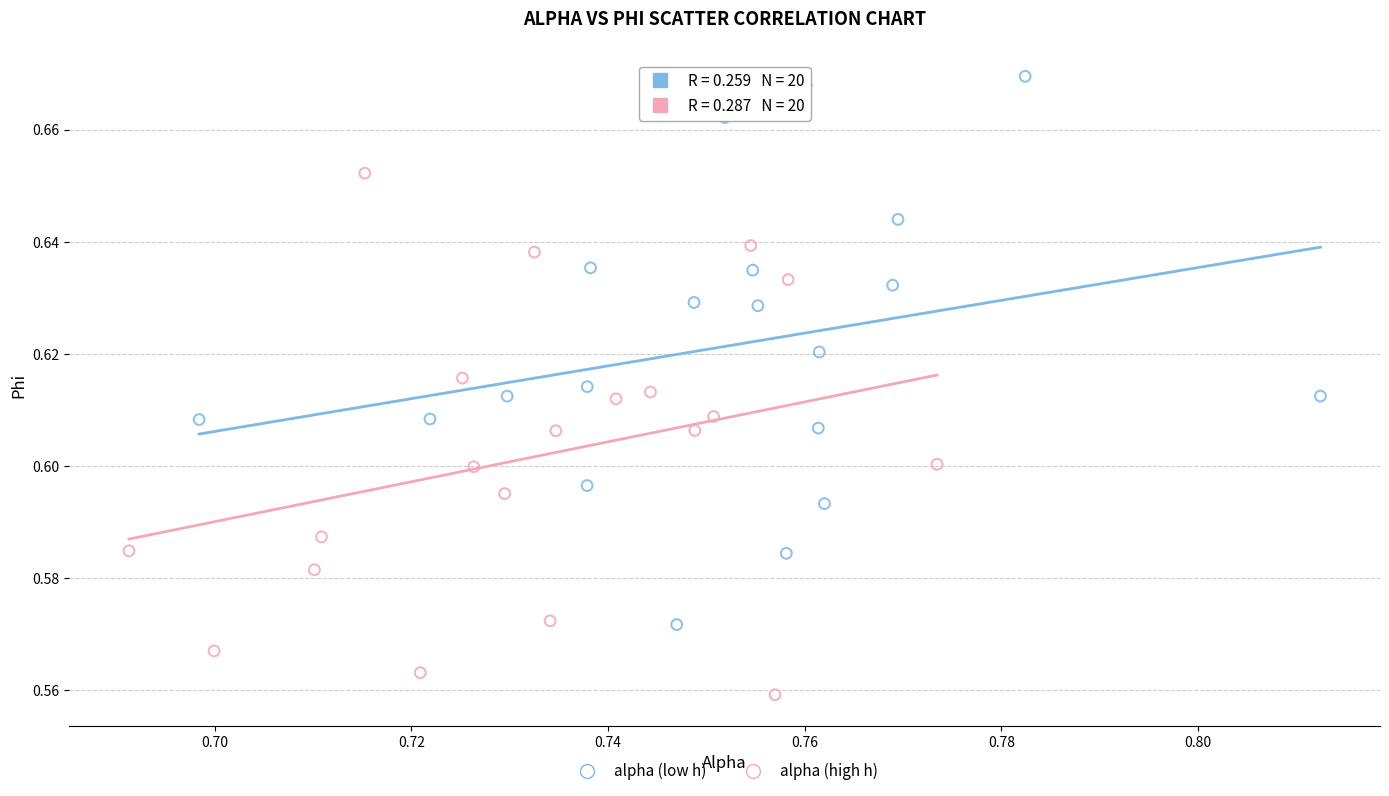

Which series contains the highest Y value?

alpha (low h)